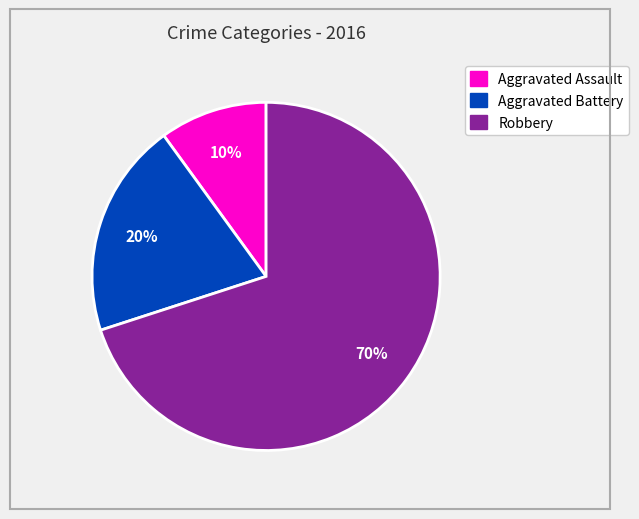

What percentage is the Robbery slice, to the nearest percent?

70%